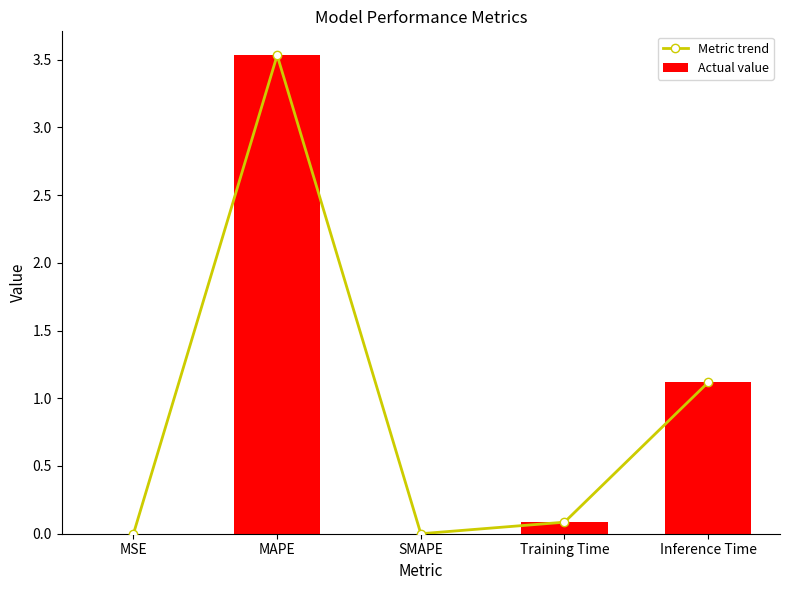

How many series are shown in this chart?

2